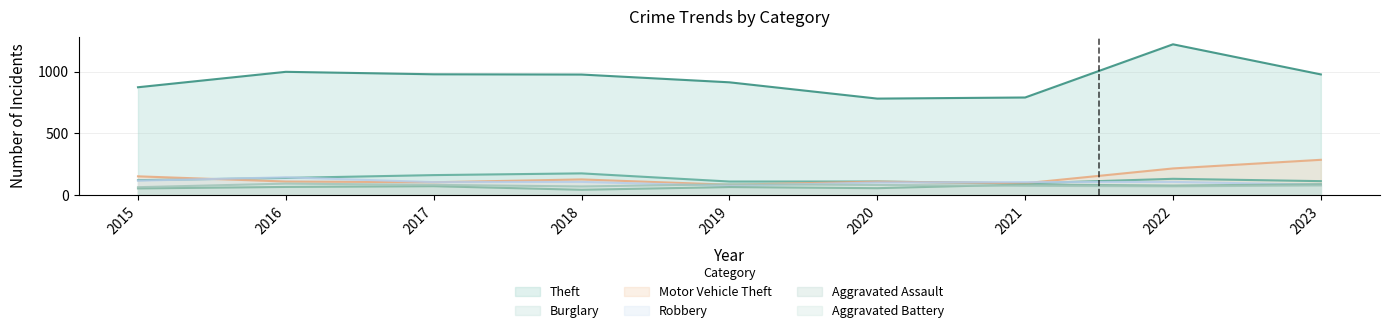

True or false: Aggravated Assault and Motor Vehicle Theft cross at least once.

False